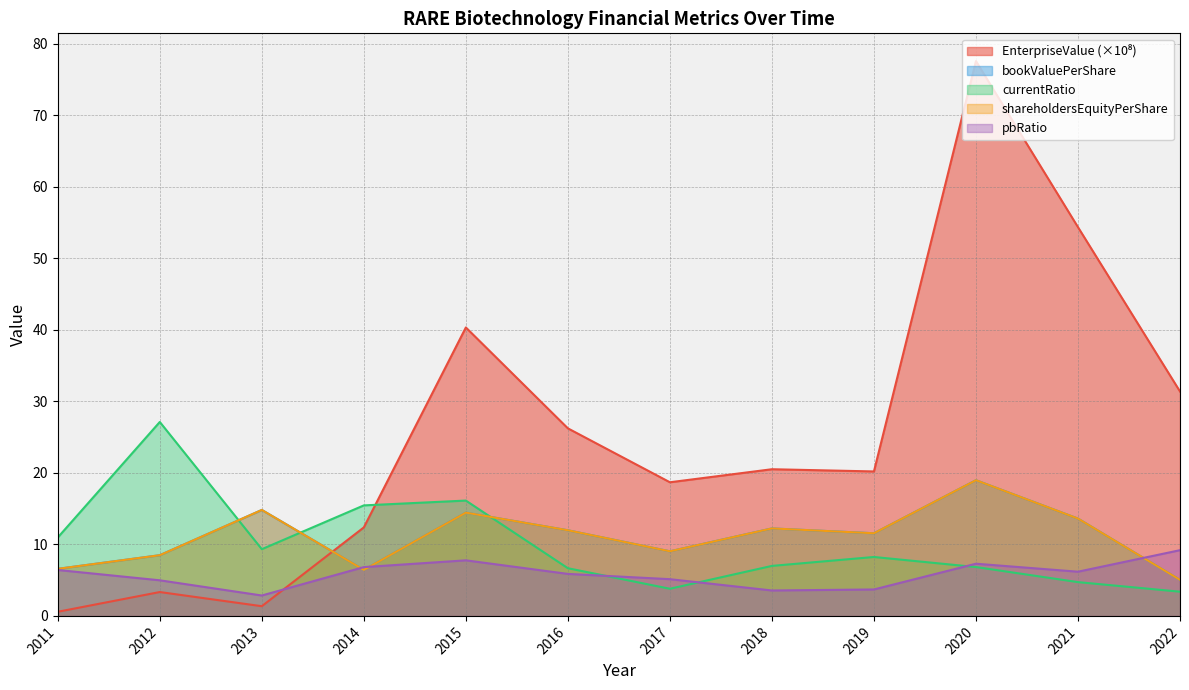

At how many categories does at least one series exceed 53?

2